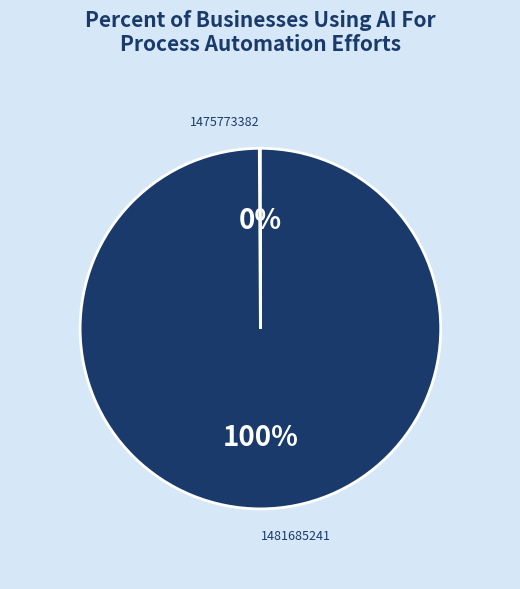

To the nearest percent, what percentage of the pie is 1481685241?

100%